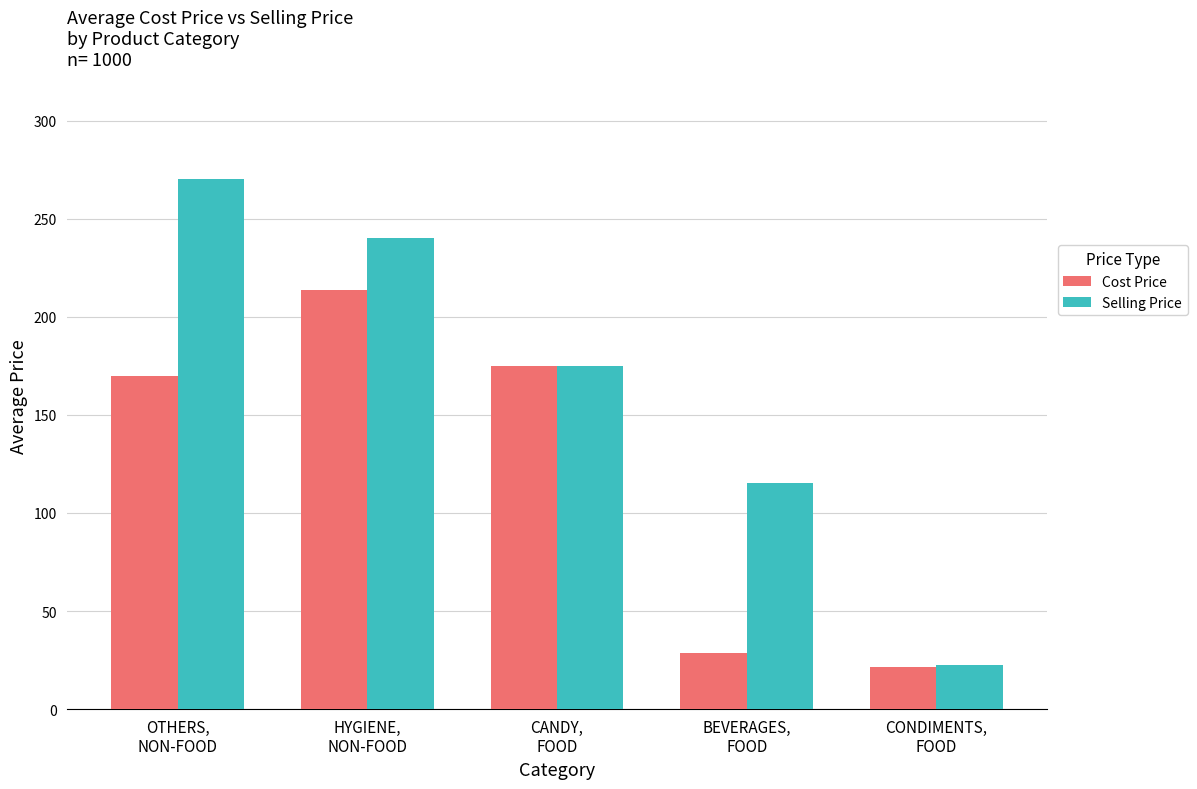

What is the average value of the Selling Price series?

164.5